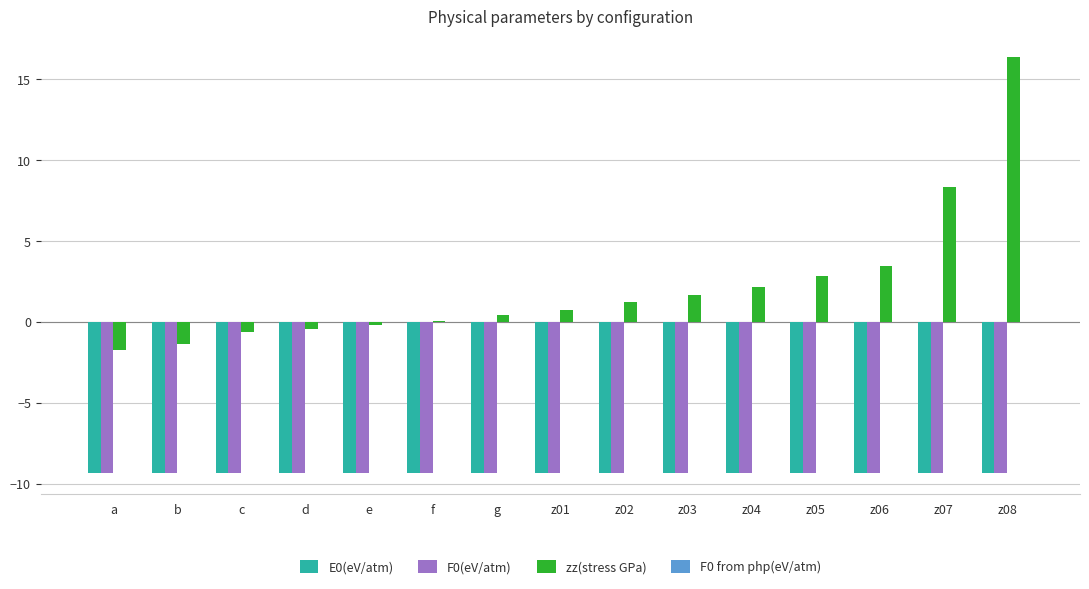

Between b and z05, which series saw the biggest shift?

zz(stress GPa)